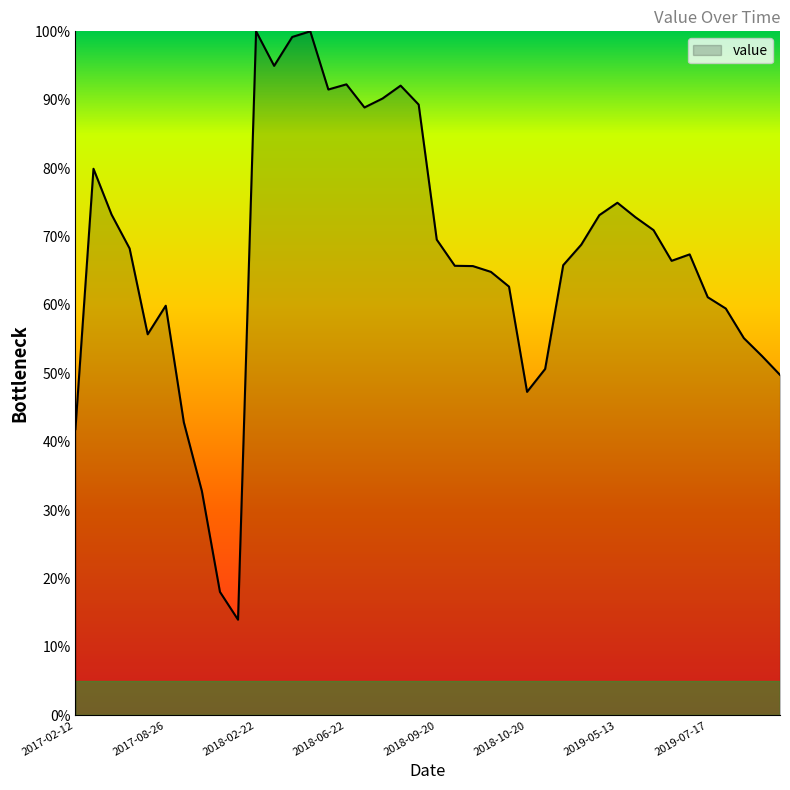

What is the smallest value displayed?

14.0